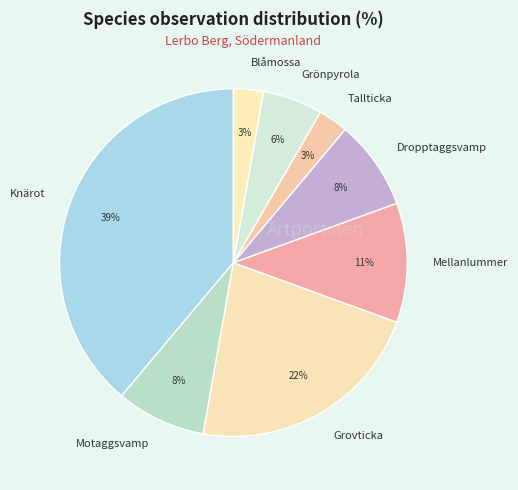

Which slice is the largest?

Knärot